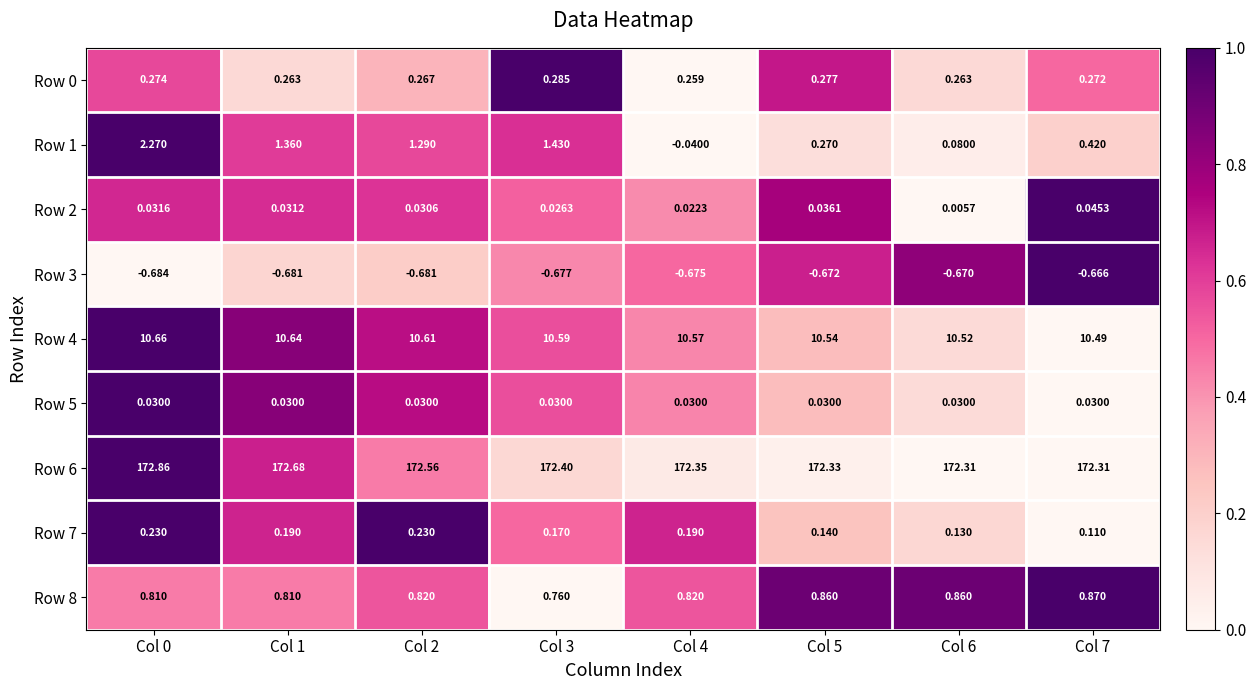

Is the value of Row 0 at Col 4 greater than the value of Row 7 at Col 6?

Yes